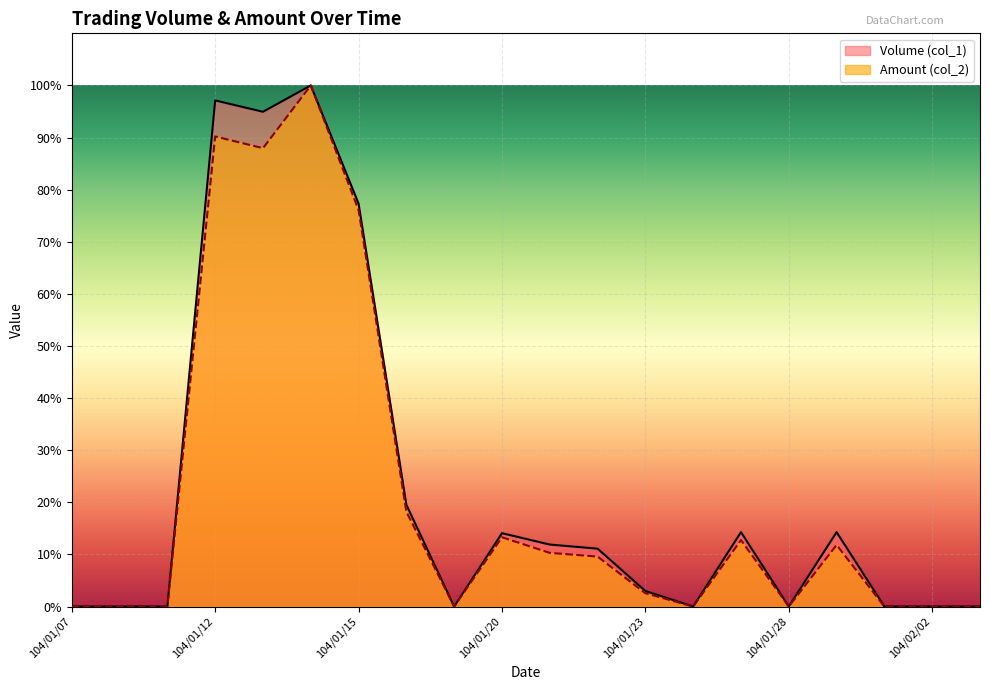

How many series are shown in this chart?

2